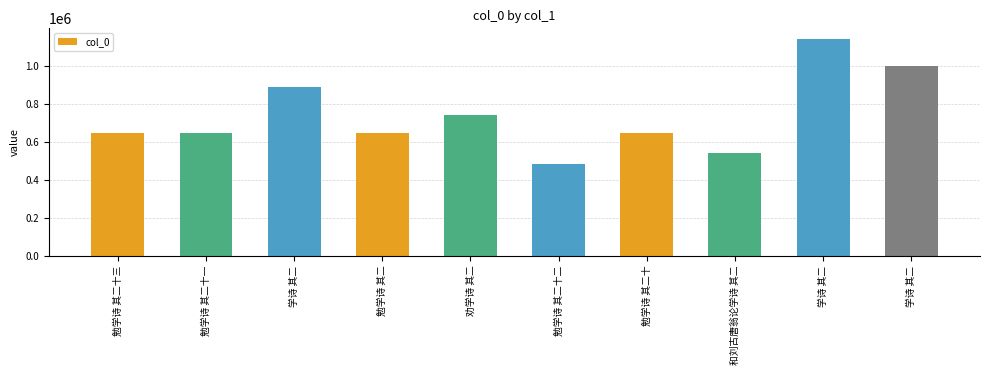

The chart shows a value of 1140376 at 学诗 其二. True or false?

True